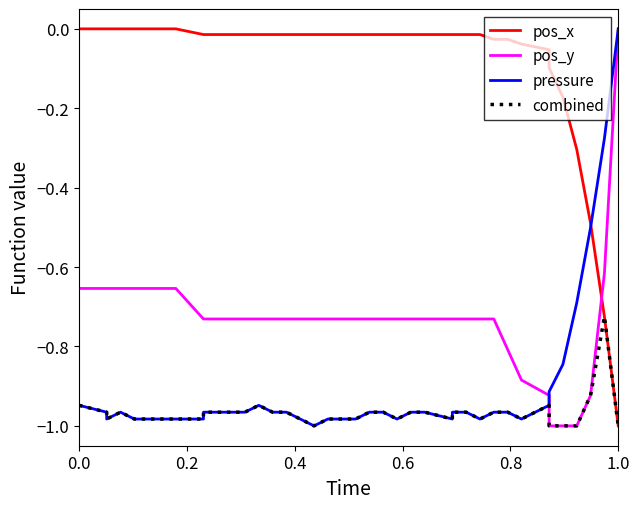

What is the value of the pos_x point at the 37th from the left?

-0.3